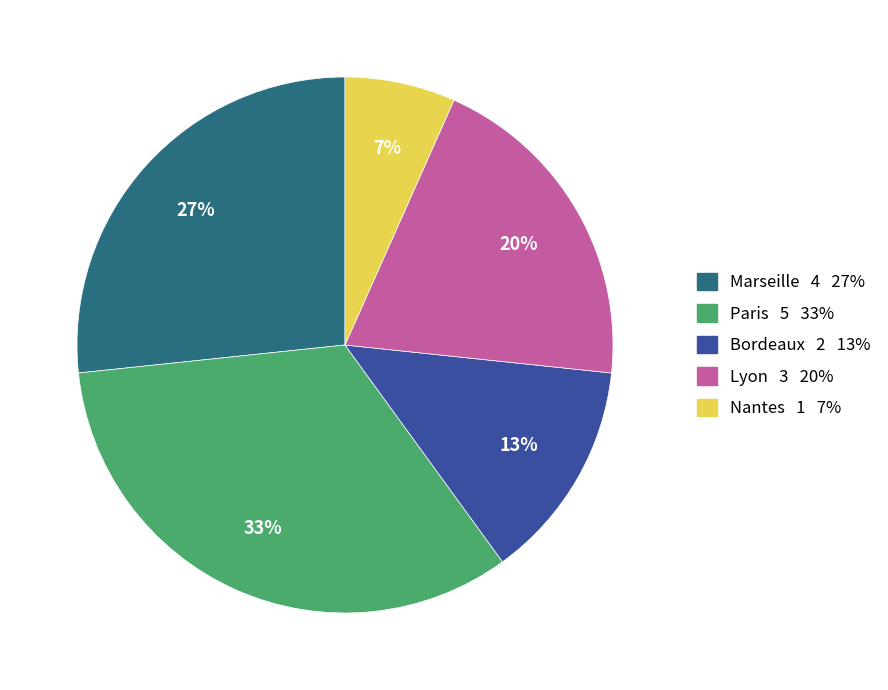

Rank the categories by value from highest to lowest.

Paris, Marseille, Lyon, Bordeaux, Nantes